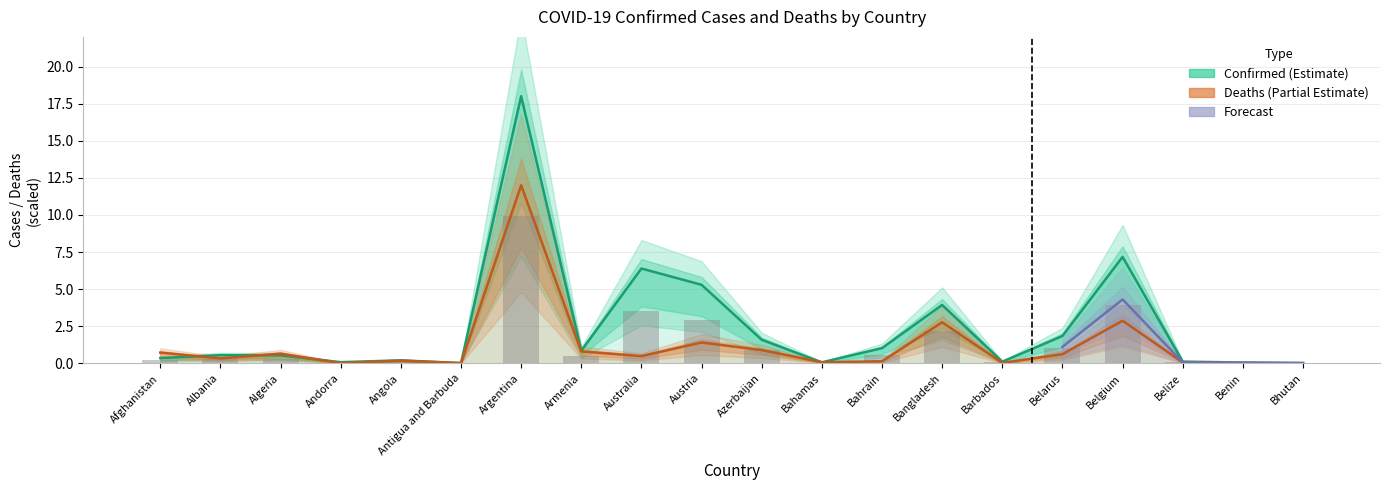

Which has a higher value, Algeria or Austria?

Austria